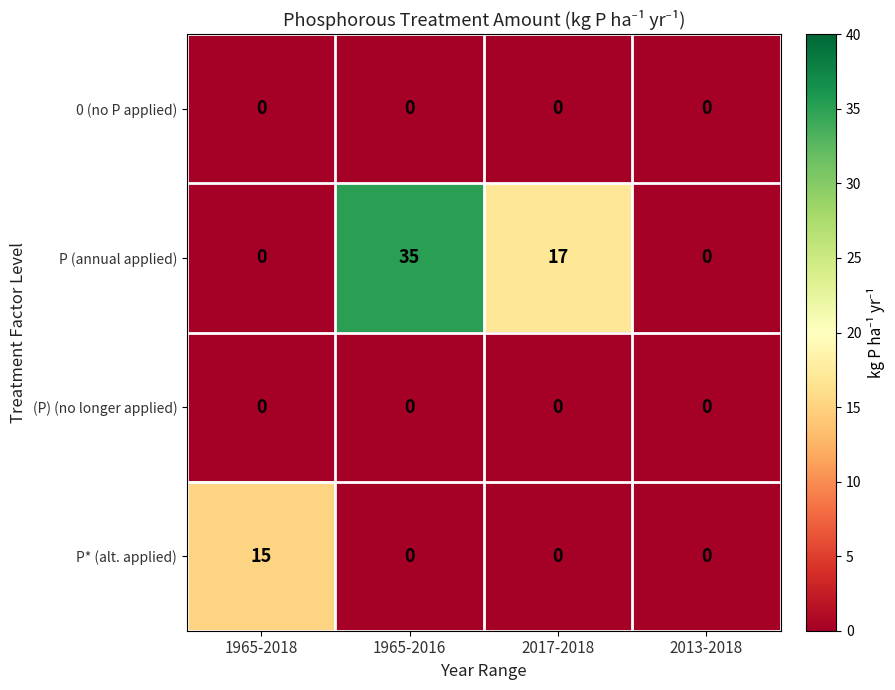

What is the sum of the P (annual applied) values at 2013-2018 and 1965-2016?

35